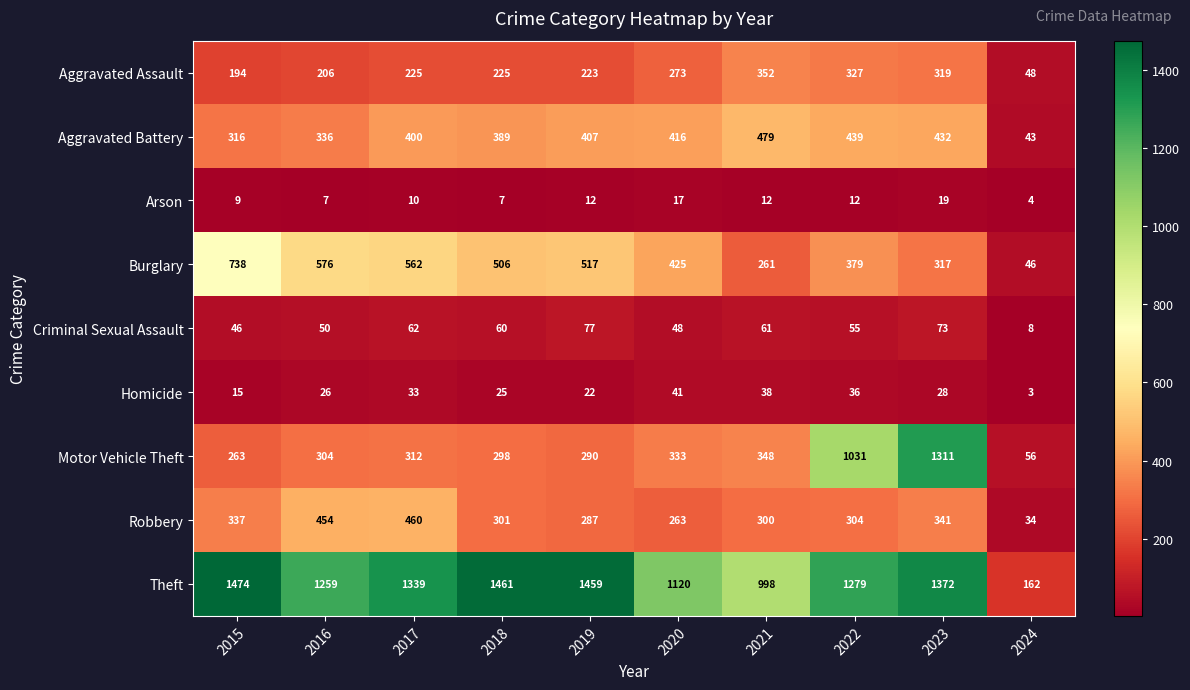

At which label is Motor Vehicle Theft closest to 683?

2021